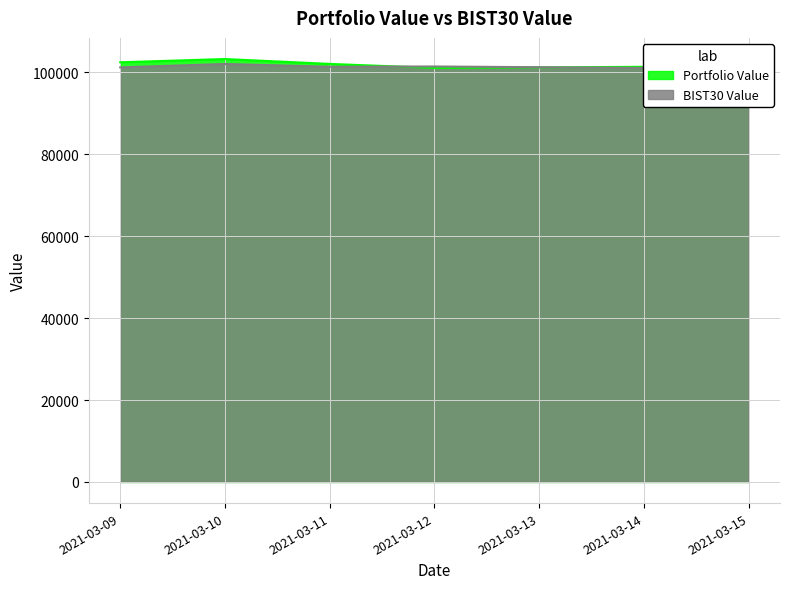

What is the difference between the highest and lowest values at 2021-03-10?

1206.8